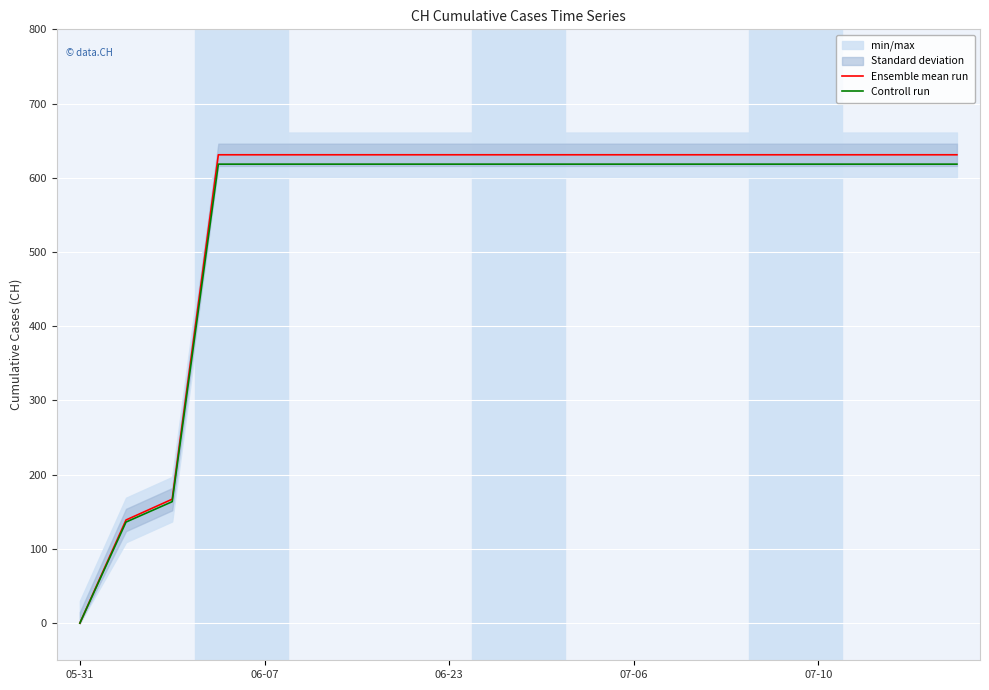

Is it true that Ensemble mean run equals 631.0 at 06-23?

True